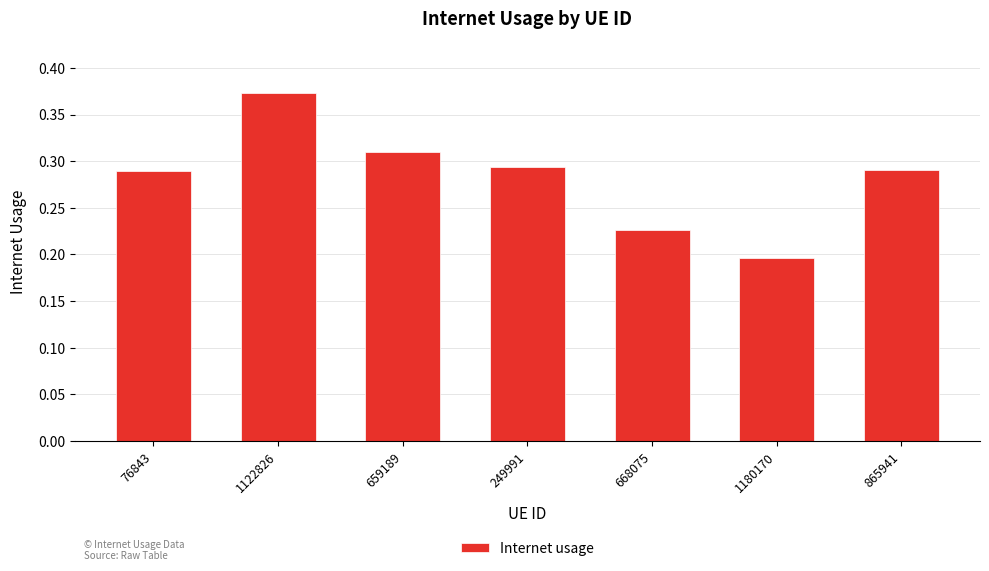

Which has a higher value, 659189 or 76843?

659189